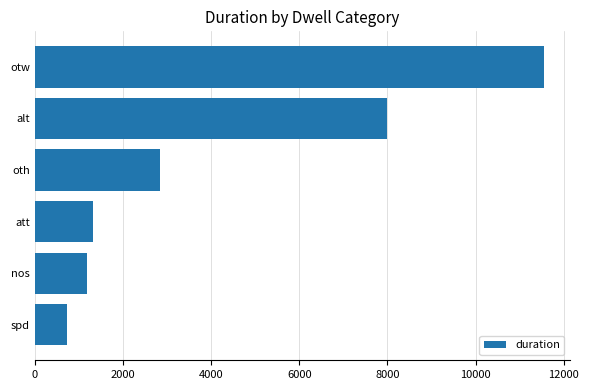

Rank the categories by value from lowest to highest.

spd, nos, att, oth, alt, otw